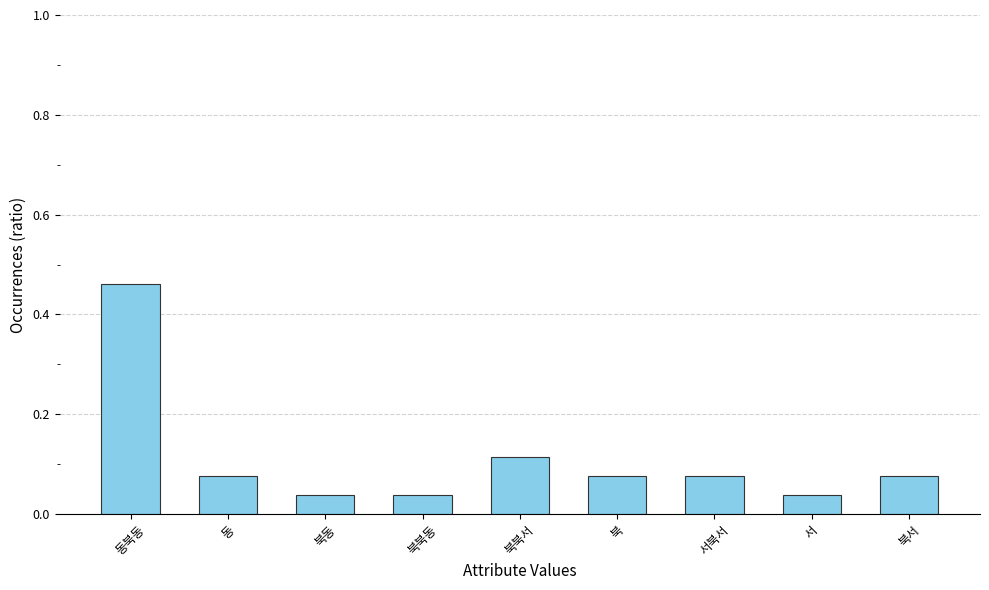

Which label corresponds to the largest value in the chart?

동북동